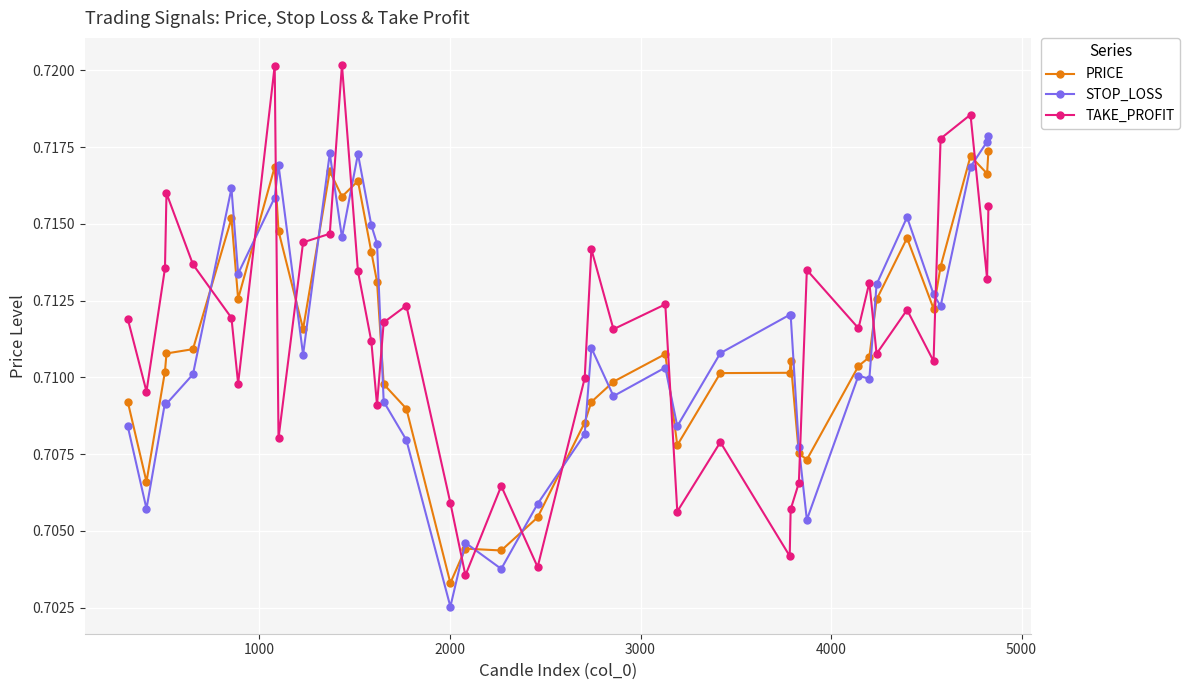

Count the STOP_LOSS values in the range 0 to 1.

40